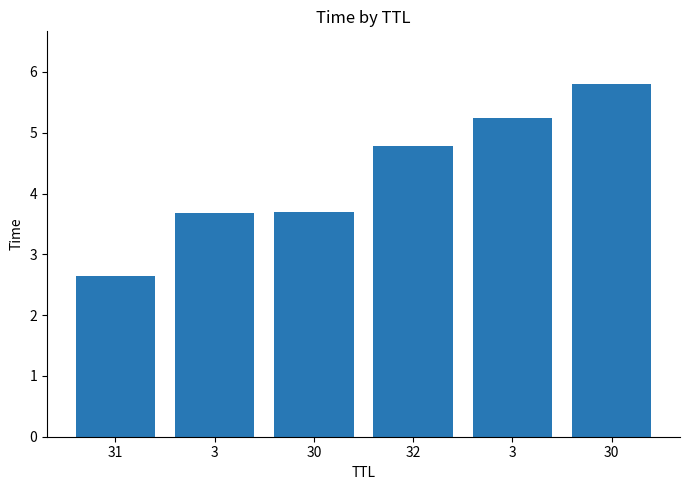

Reading left to right, what are all the values shown in this chart?

31=2.6	3=3.7	30=3.7	32=4.8	3=5.2	30=5.8